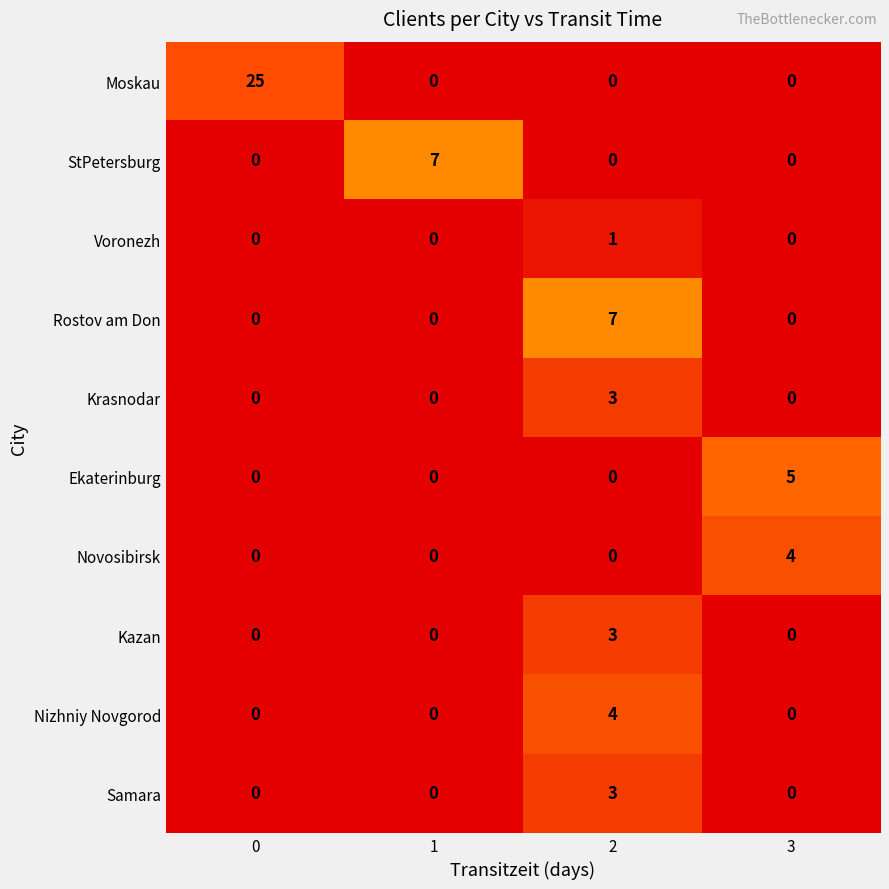

Which series has the widest spread of values?

Moskau